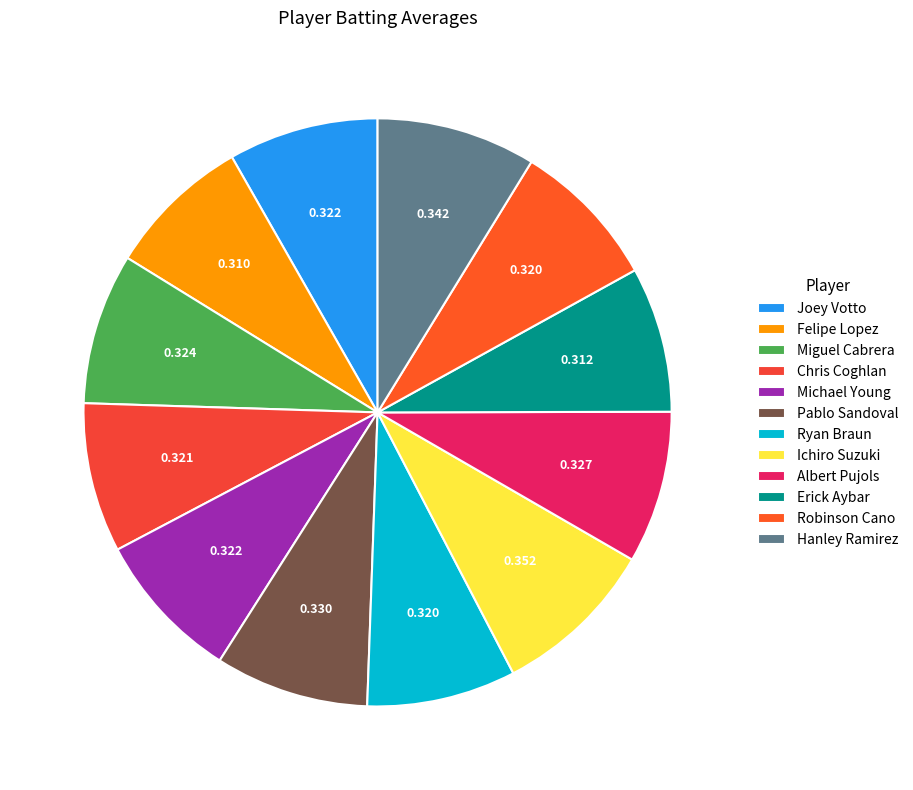

Which slice is the smallest?

Felipe Lopez